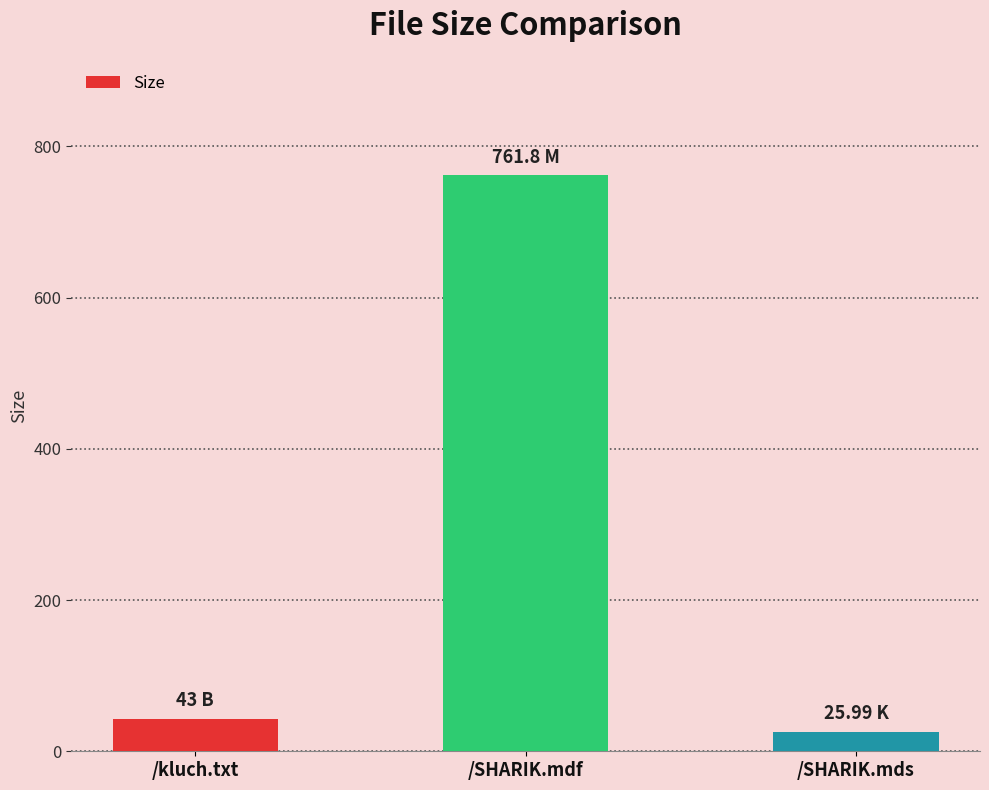

The value at /kluch.txt is 43.0. True or false?

True